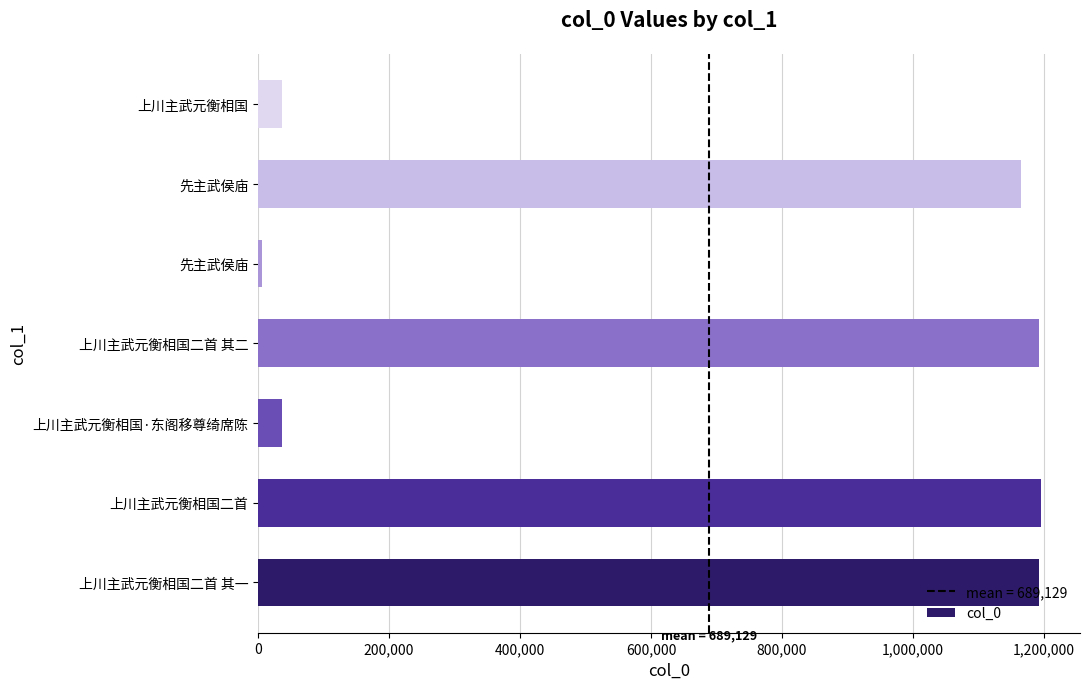

How many data points are less than 1164882?

3